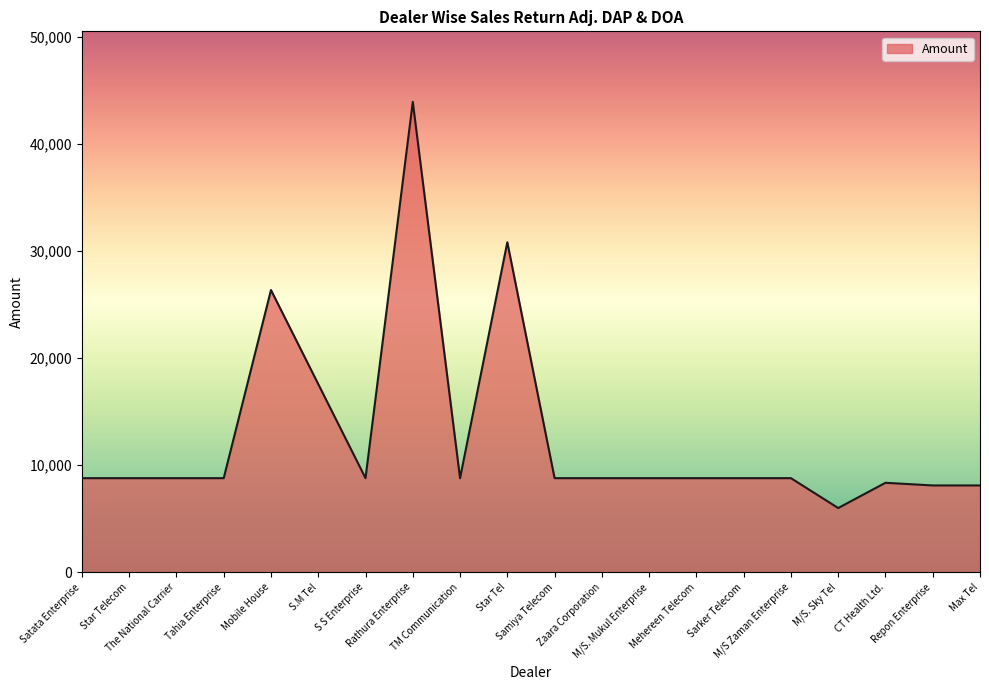

The chart shows a value of 8101.2 at Repon Enterprise. True or false?

True